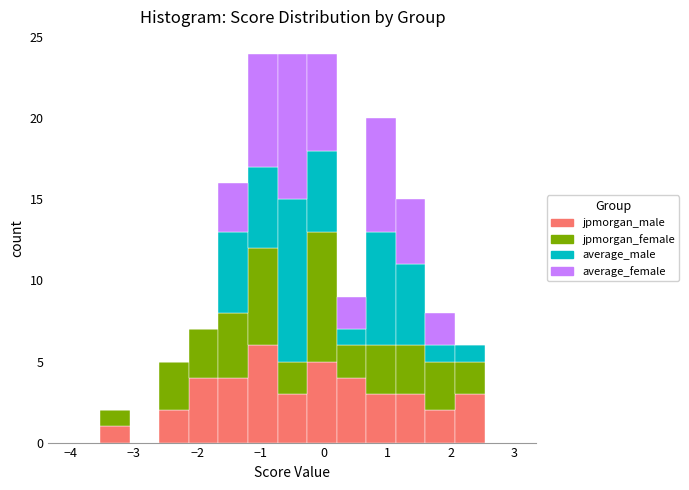

What is the total height of the stacked bar covering 0.7 to 1.1 on the x-axis? Neither the bar edges nor the heights are printed on the chart, so give them approximately, as read against the axes.

20